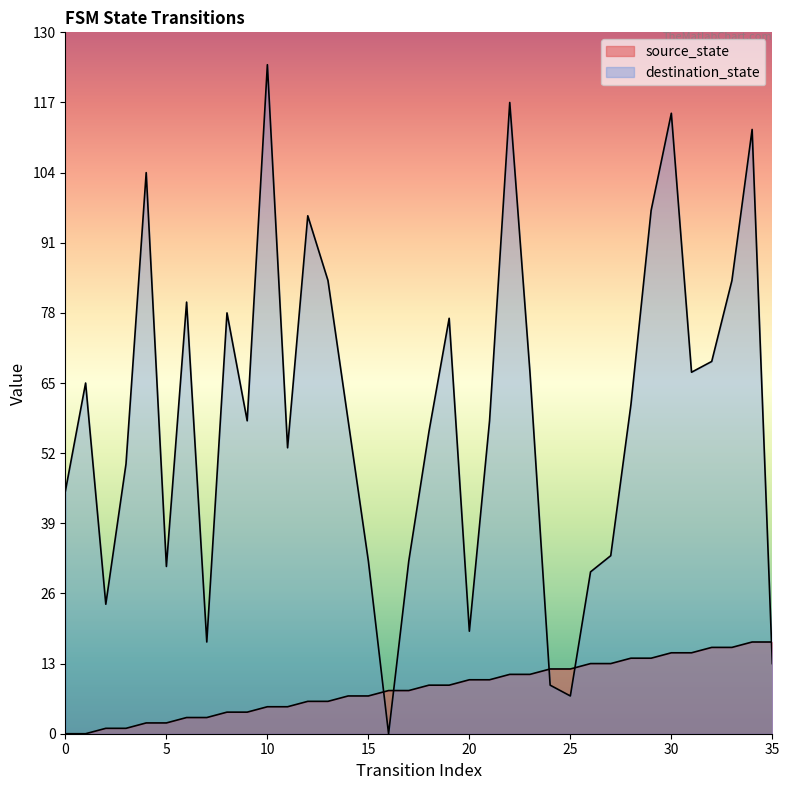

What is the difference between the maximum and second lowest values in the input_num series?

117